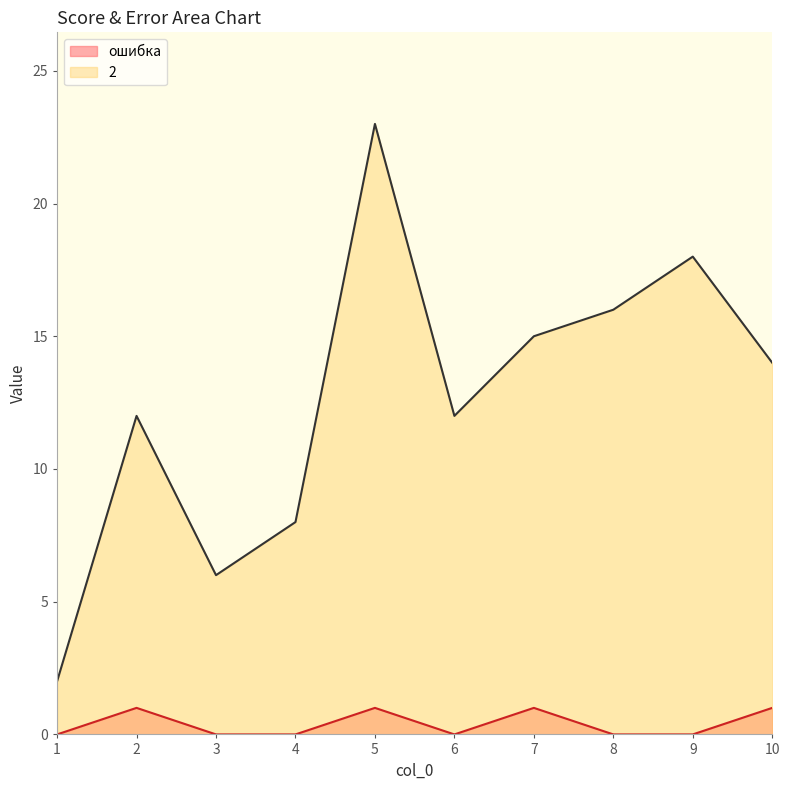

What is the maximum value for 2?

23